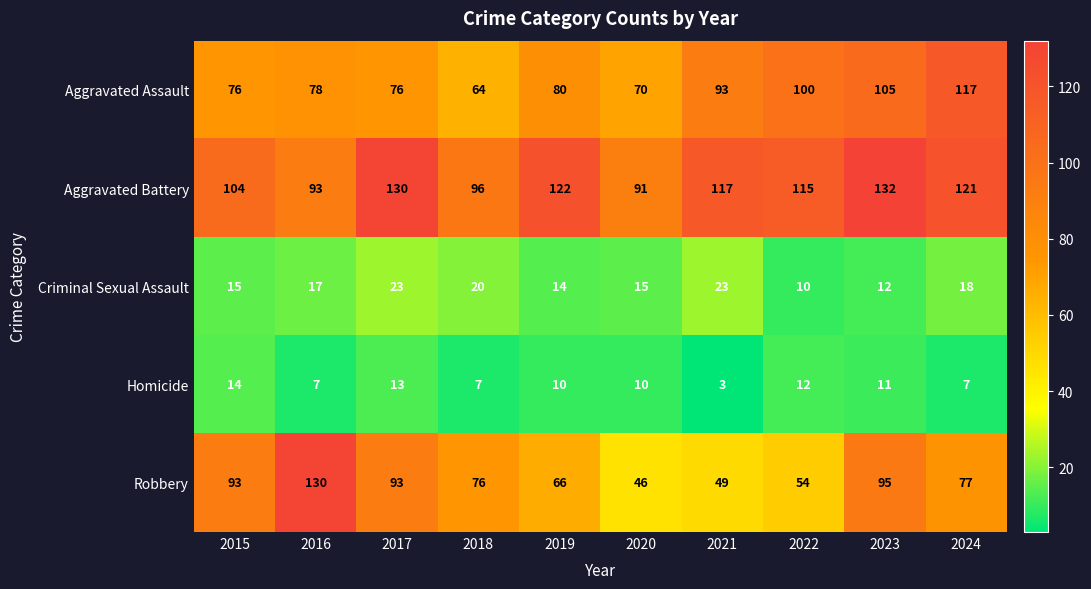

What is the difference between the maximum and second lowest values in the Robbery series?

81